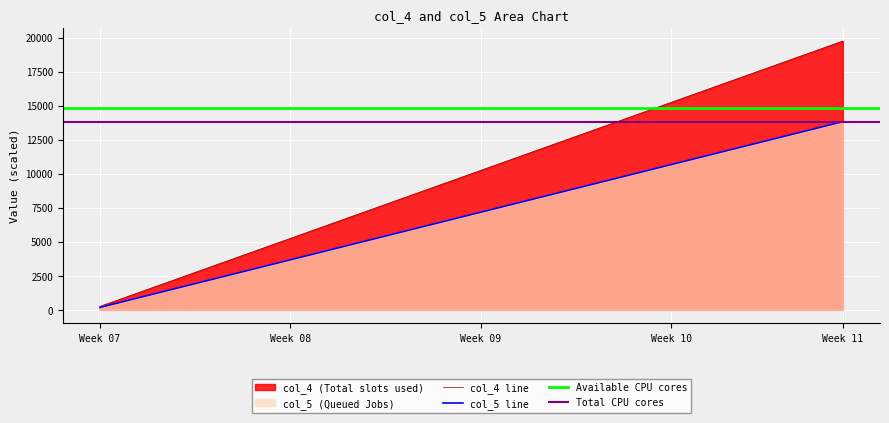

What is the highest value of the col_4 line series?

19750.0